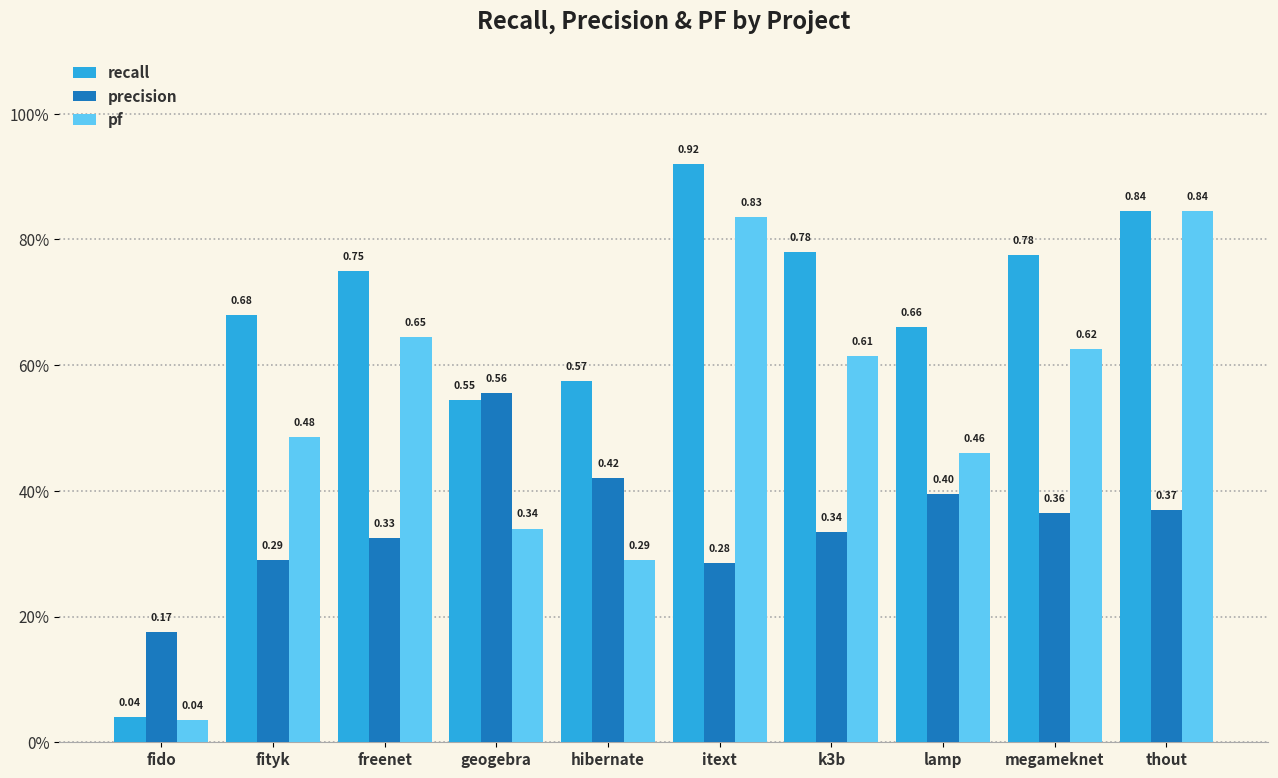

At how many categories does at least one series exceed 0?

10